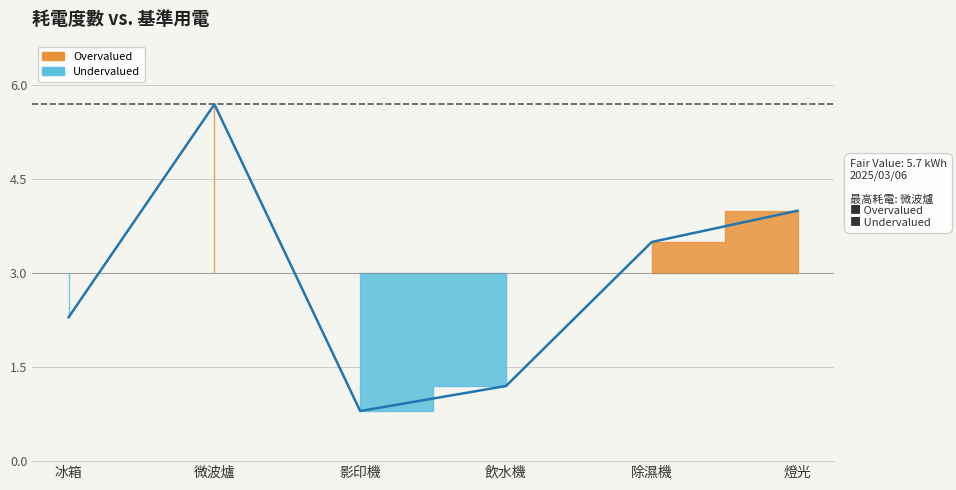

At which label does the data first exceed 3?

微波爐